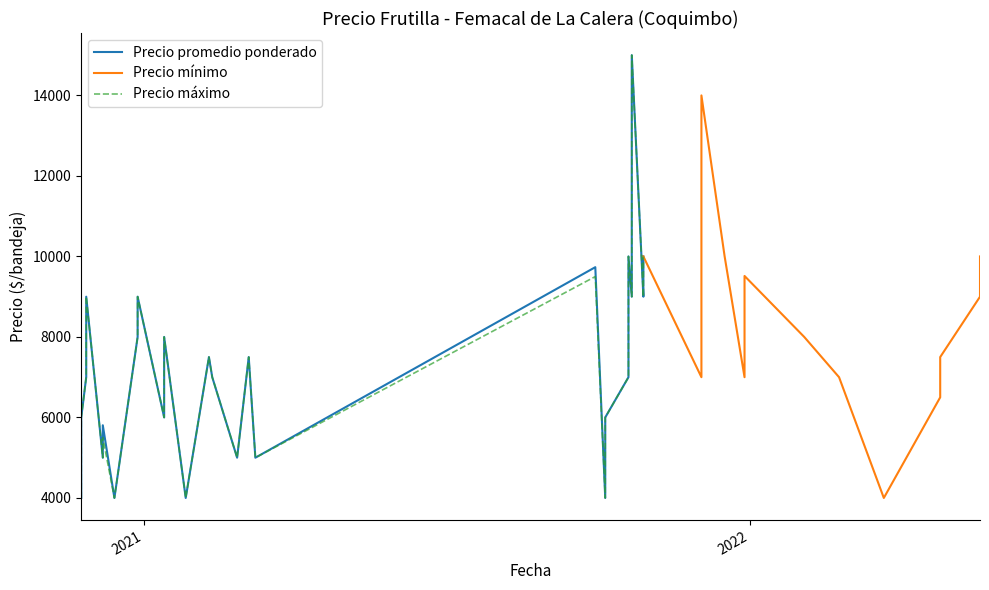

How many interior local valleys does the Precio maximo series have?

13